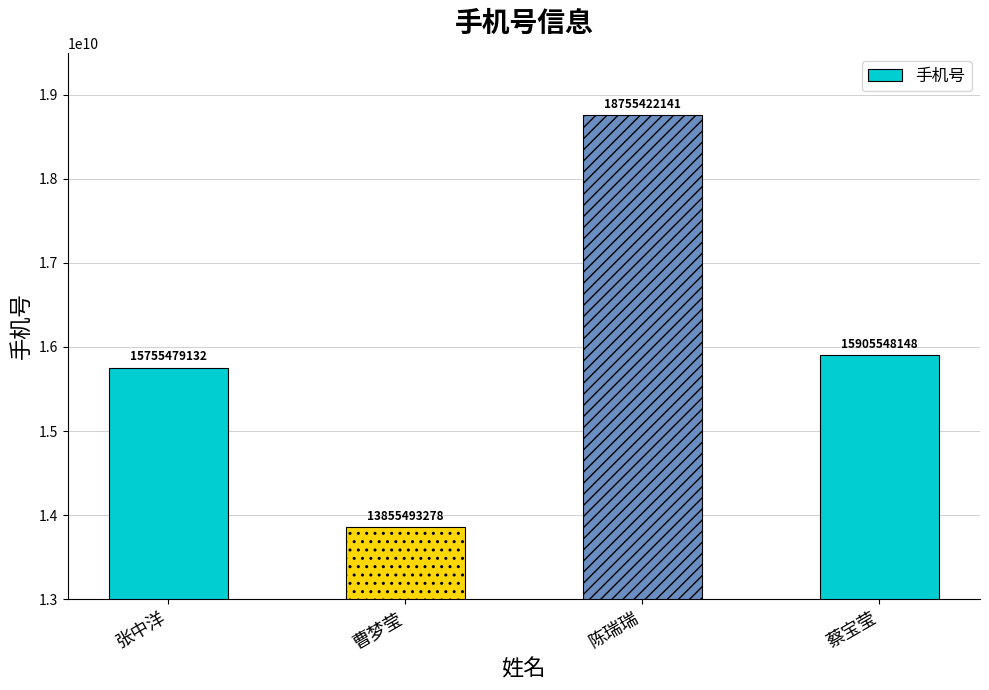

Where is the data nearest to the value 16305457709?

蔡宝莹